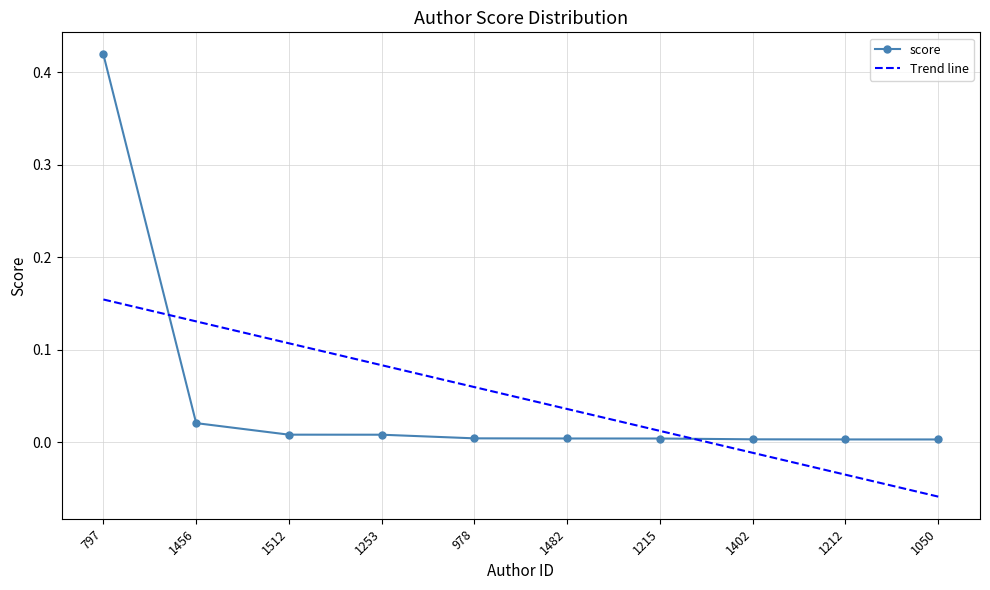

What is the total value across all series at 797?

0.6